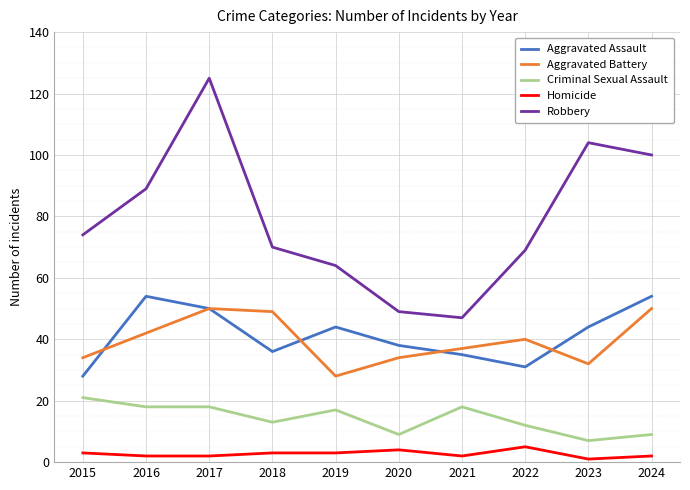

Reading left to right, list all the values displayed in this chart.

Aggravated Assault: 2015=28	2016=54	2017=50	2018=36	2019=44	2020=38	2021=35	2022=31	2023=44	2024=54
Aggravated Battery: 2015=34	2016=42	2017=50	2018=49	2019=28	2020=34	2021=37	2022=40	2023=32	2024=50
Criminal Sexual Assault: 2015=21	2016=18	2017=18	2018=13	2019=17	2020=9	2021=18	2022=12	2023=7	2024=9
Homicide: 2015=3	2016=2	2017=2	2018=3	2019=3	2020=4	2021=2	2022=5	2023=1	2024=2
Robbery: 2015=74	2016=89	2017=125	2018=70	2019=64	2020=49	2021=47	2022=69	2023=104	2024=100